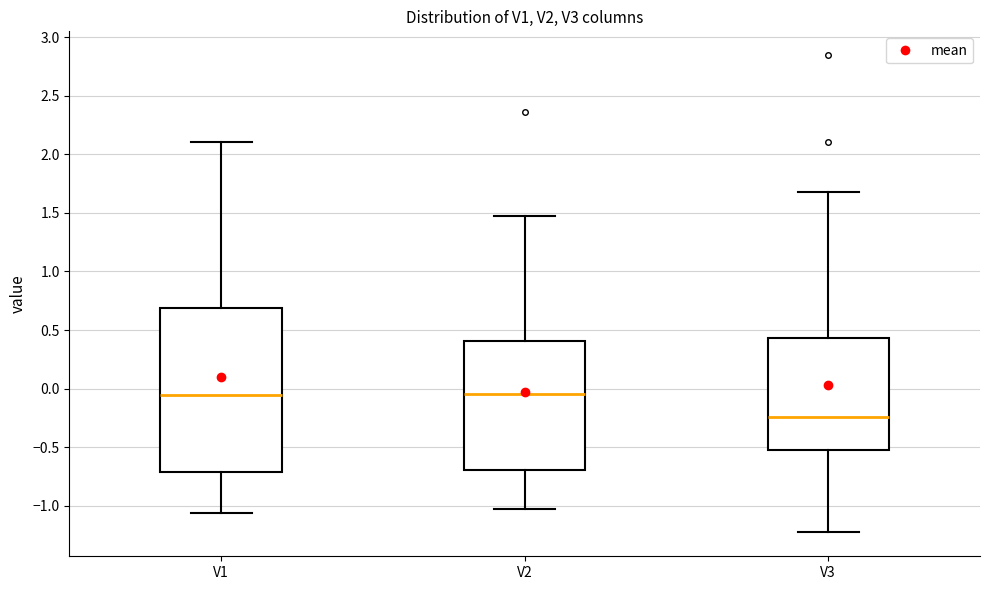

Which box is the tallest, from its lower edge to its upper edge?

V1